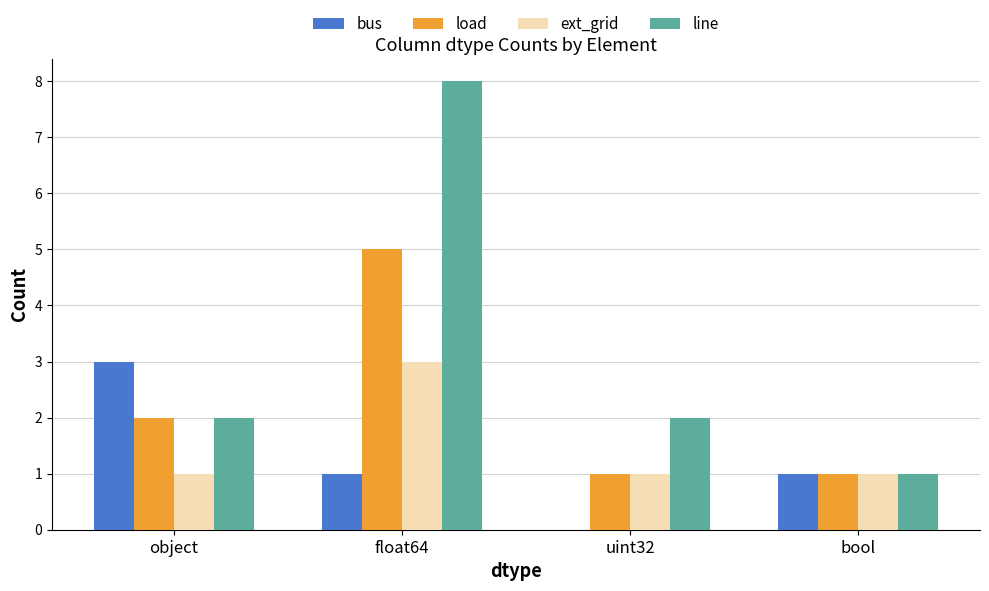

The value of bus at float64 is 0. True or false?

False